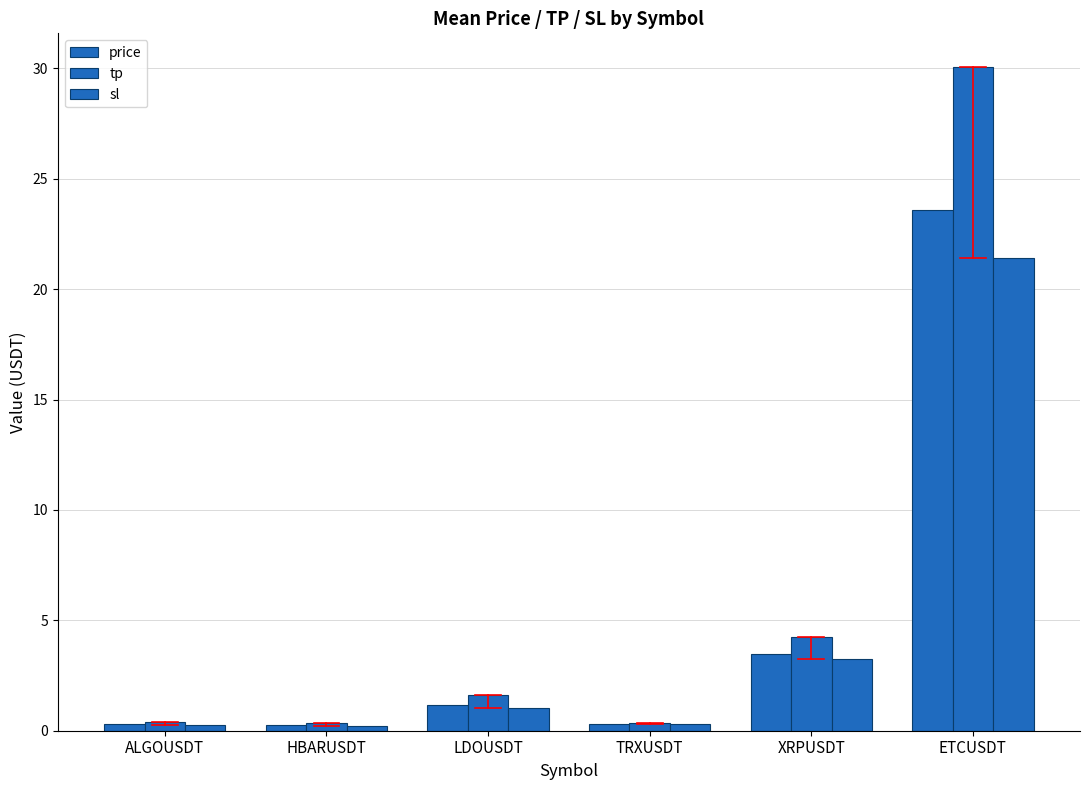

Reading right to left, what are all the values shown in this chart?

price: ETCUSDT=23.6	XRPUSDT=3.5	TRXUSDT=0.3	LDOUSDT=1.2	HBARUSDT=0.3	ALGOUSDT=0.3
tp: ETCUSDT=30.1	XRPUSDT=4.2	TRXUSDT=0.4	LDOUSDT=1.6	HBARUSDT=0.4	ALGOUSDT=0.4
sl: ETCUSDT=21.4	XRPUSDT=3.2	TRXUSDT=0.3	LDOUSDT=1.0	HBARUSDT=0.2	ALGOUSDT=0.3